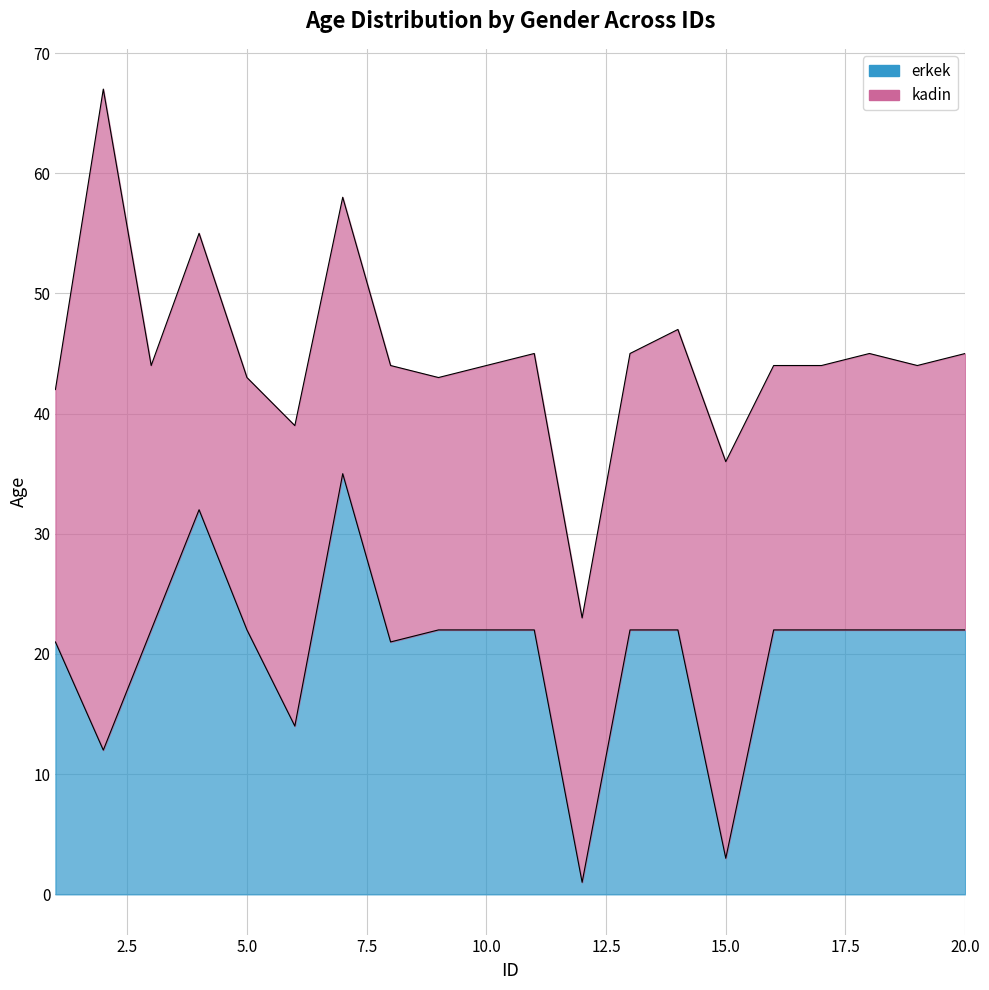

What is the minimum value shown in the chart?

1